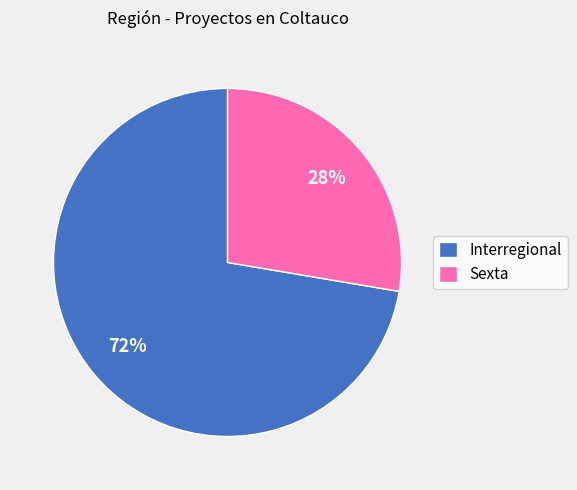

Rank the categories by value from lowest to highest.

Sexta, Interregional